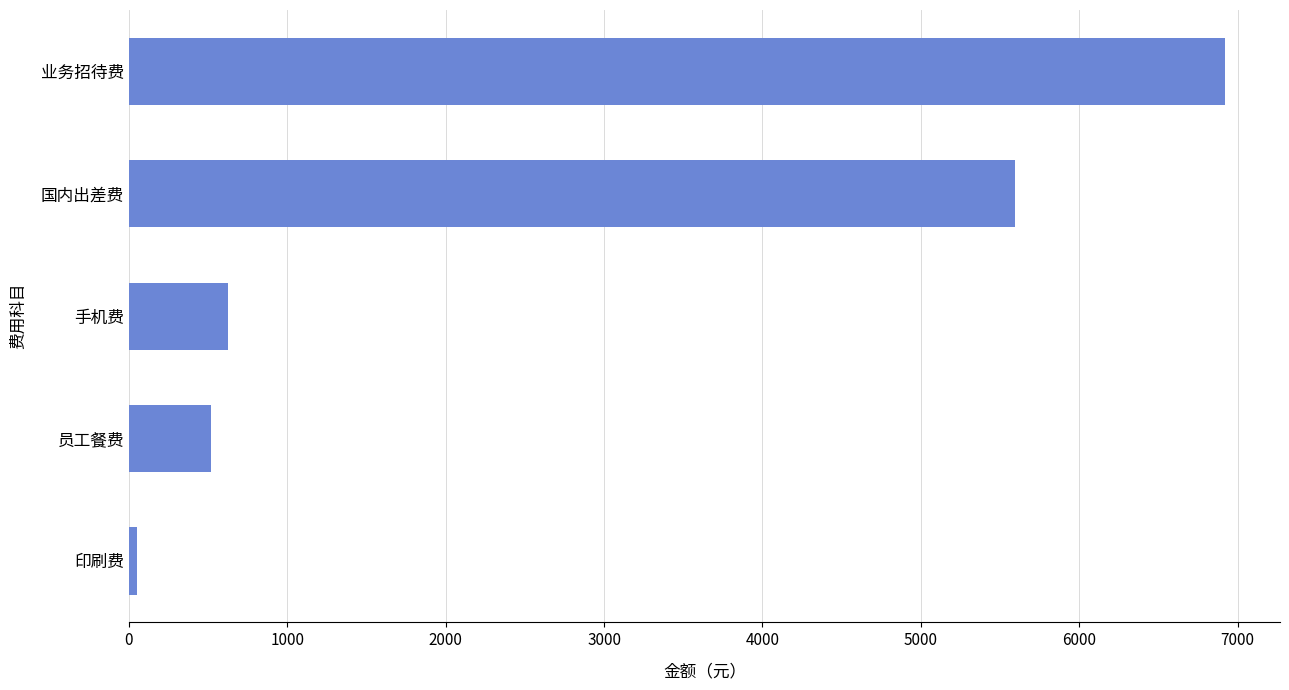

Is it true that the value at 手机费 is 627.0?

True